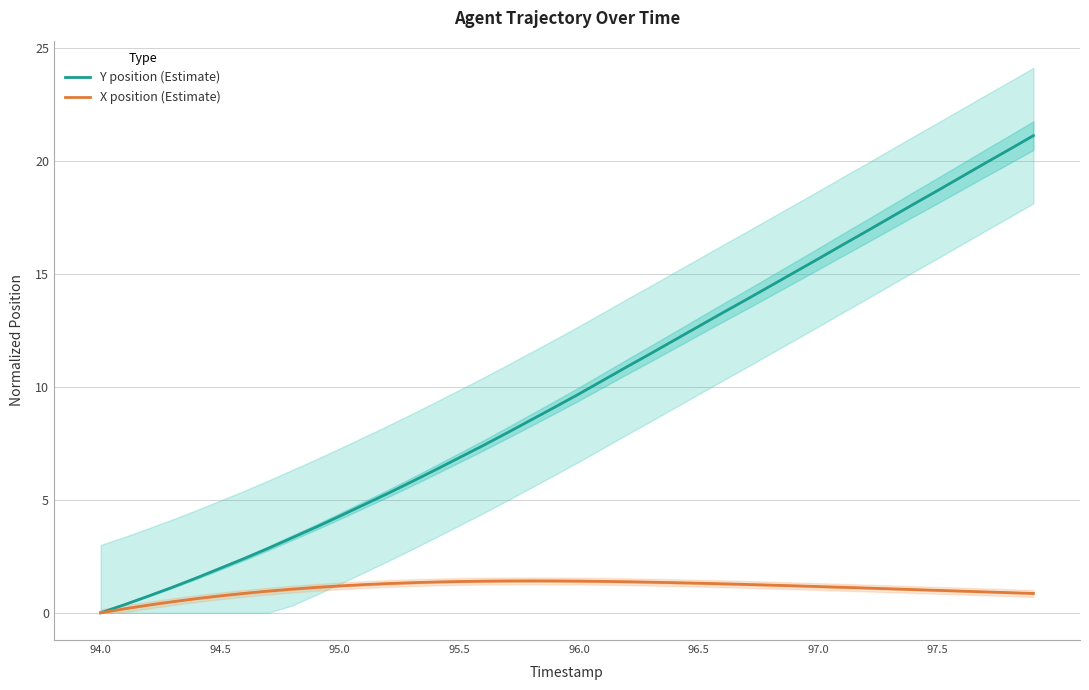

True or false: X position (Estimate) has a value of 0.2 at 33.

False